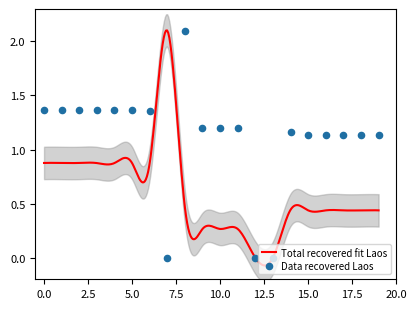

Approximately how many times larger is the value at 11 compared to 4?

0.9